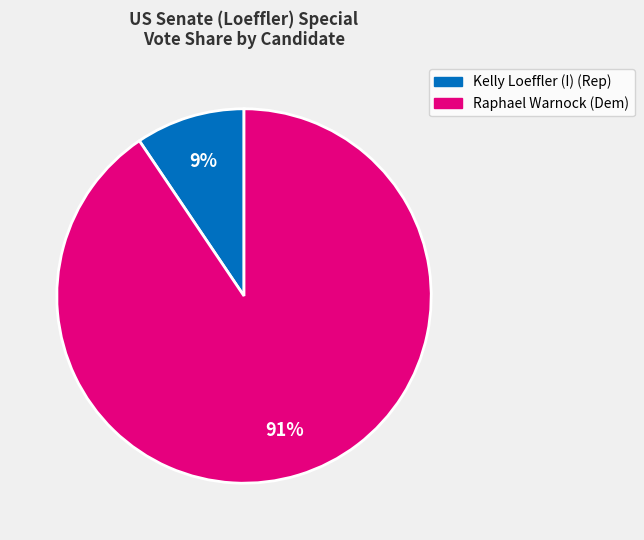

To the nearest percent, what is the average slice percentage?

50%